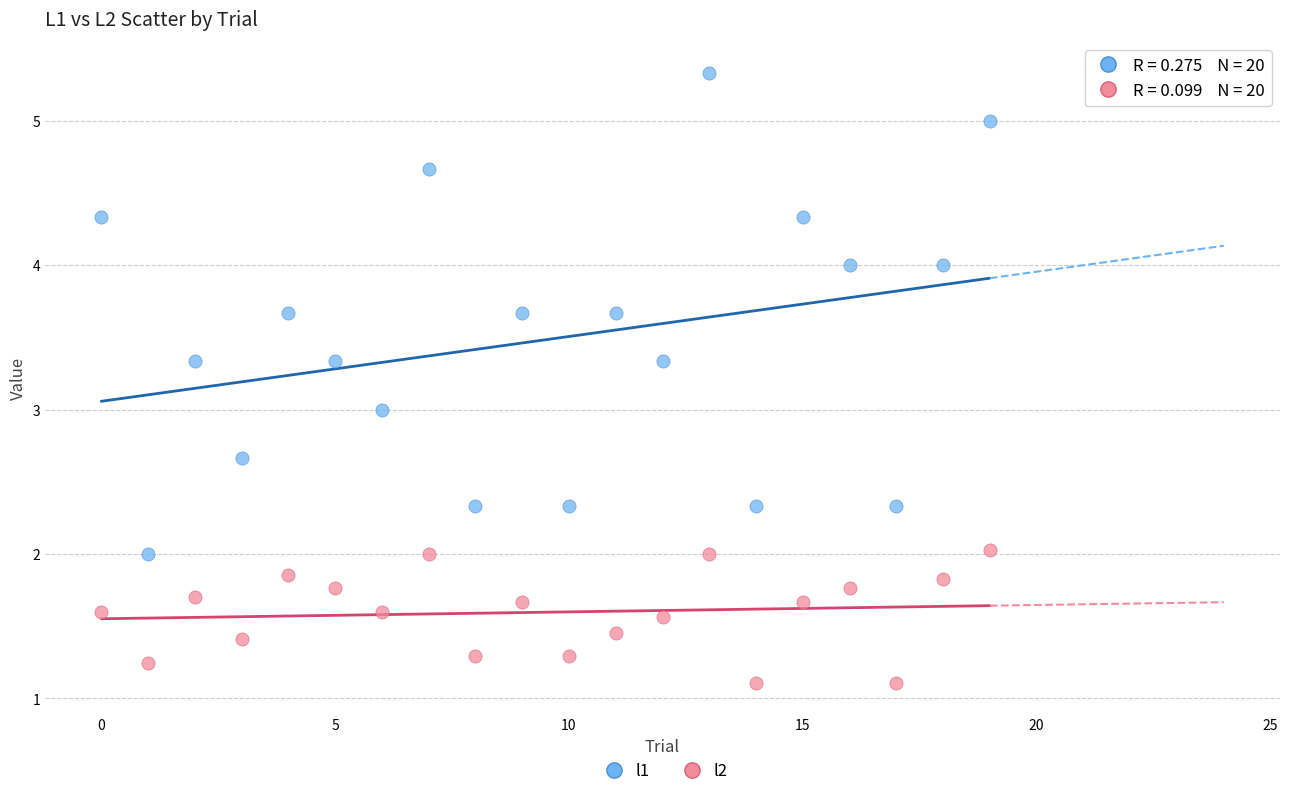

Across all data points, what is the range of Y values (max minus min)?

4.2